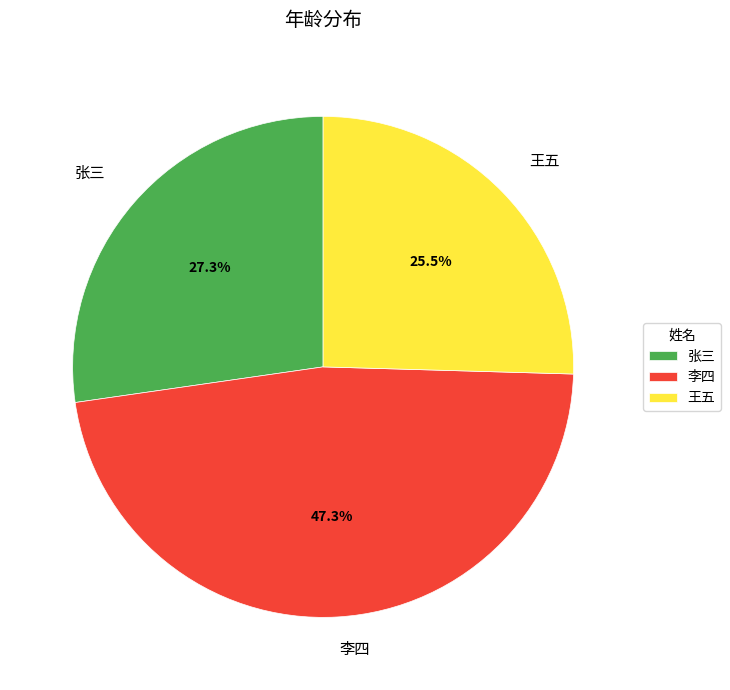

Does 王五 represent more than half of the total?

No